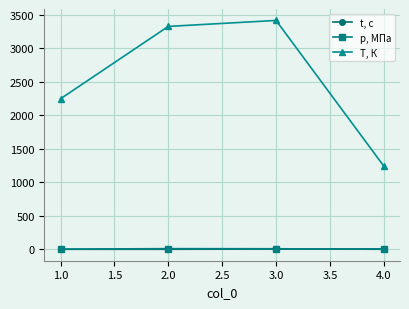

At how many categories does at least one series exceed 2857?

2